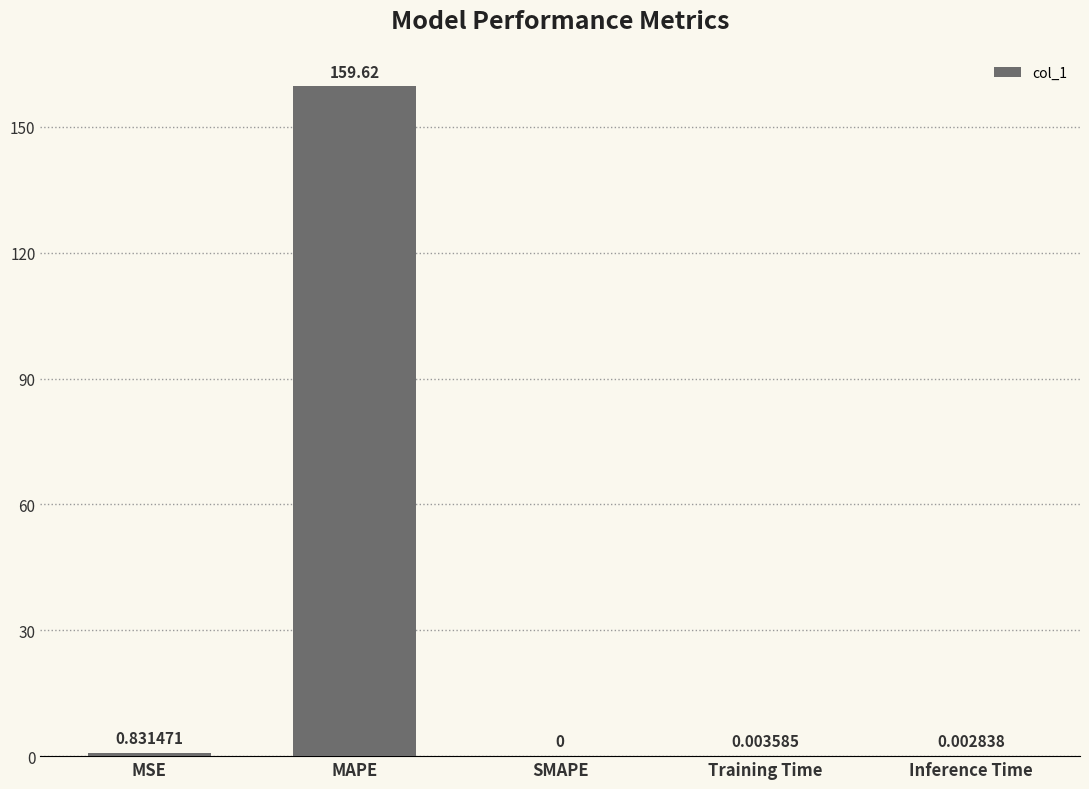

The chart shows a value of 72.6 at SMAPE. True or false?

False